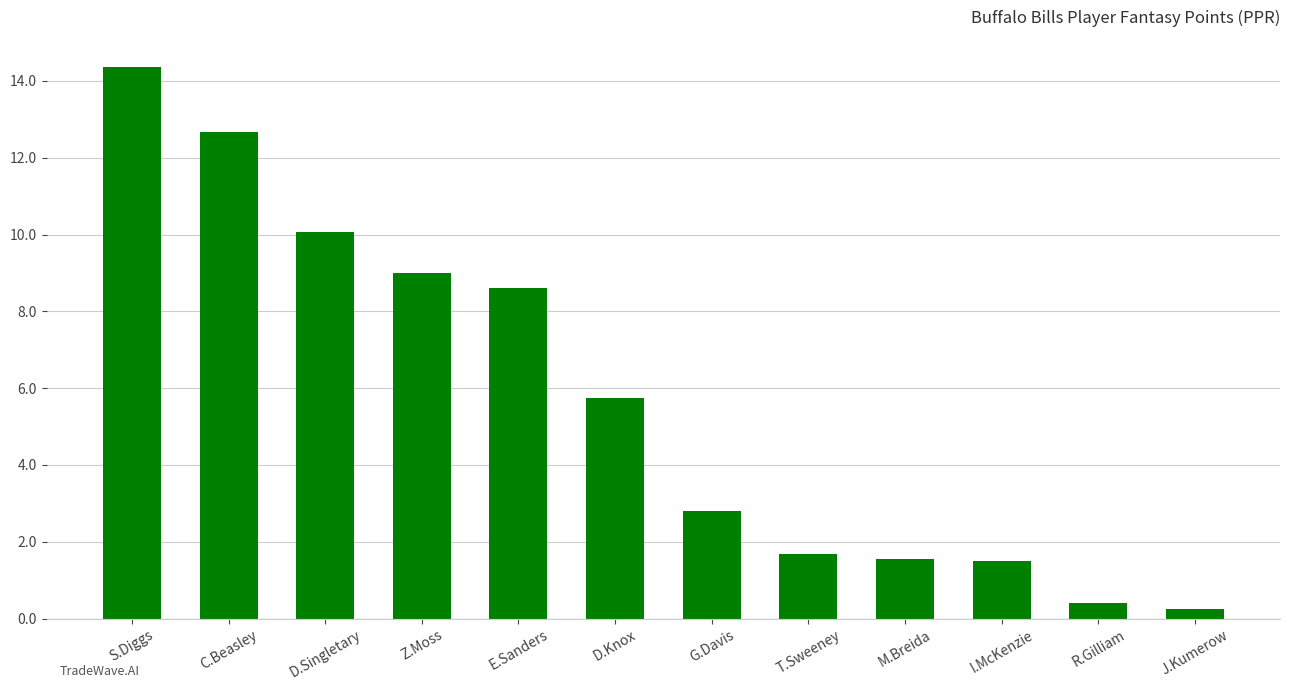

What is the change in value from Z.Moss to I.McKenzie?

-7.5